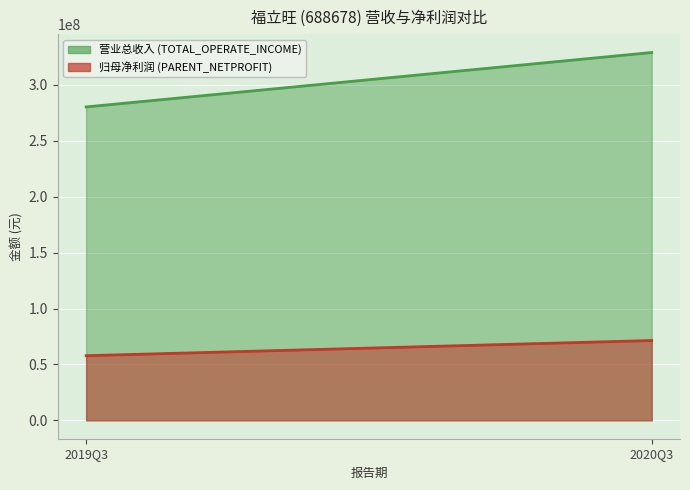

At 2019Q3, list the series in order from smallest to largest.

PARENT_NETPROFIT, TOTAL_OPERATE_INCOME